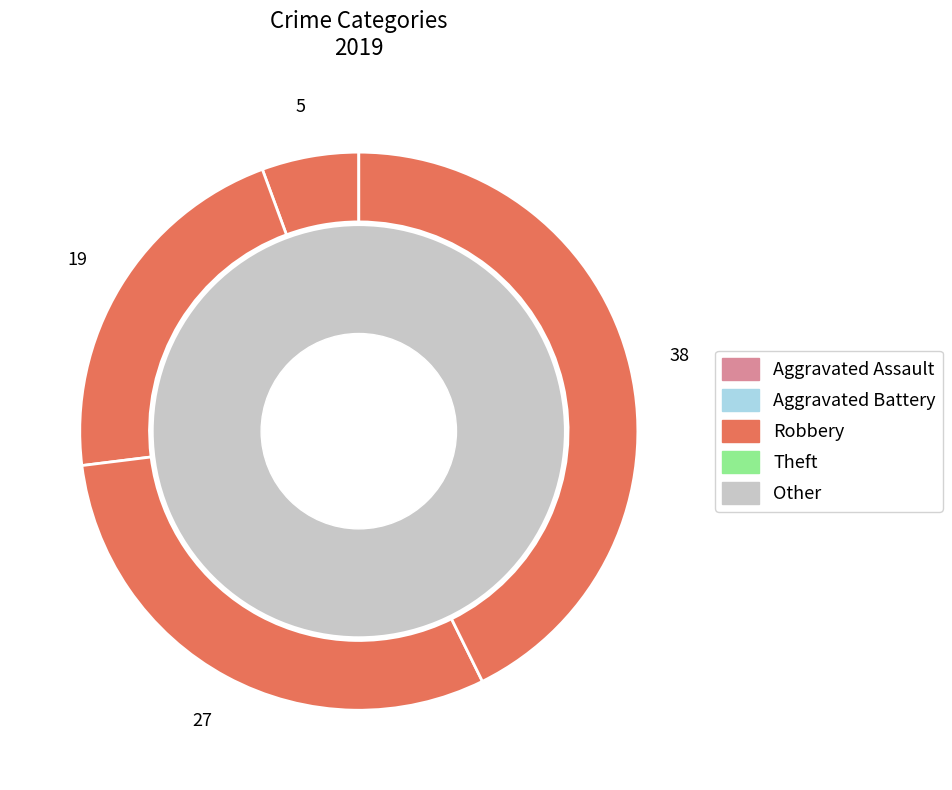

What percentage is the Robbery slice, to the nearest percent?

30%